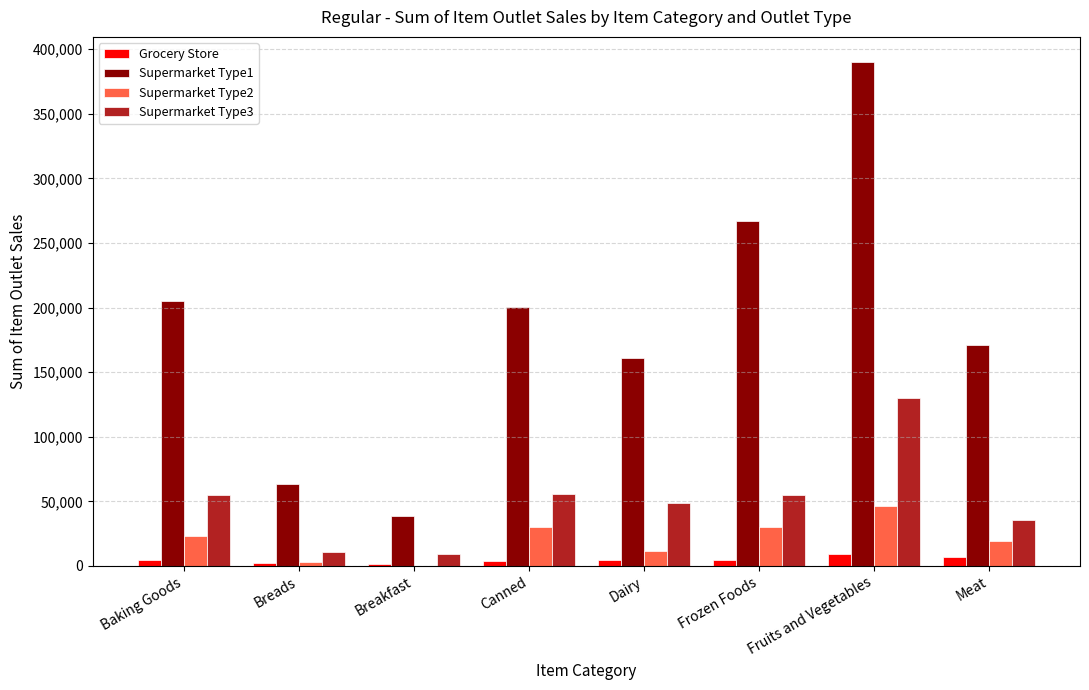

Which label corresponds to the largest value in the chart?

Fruits and Vegetables